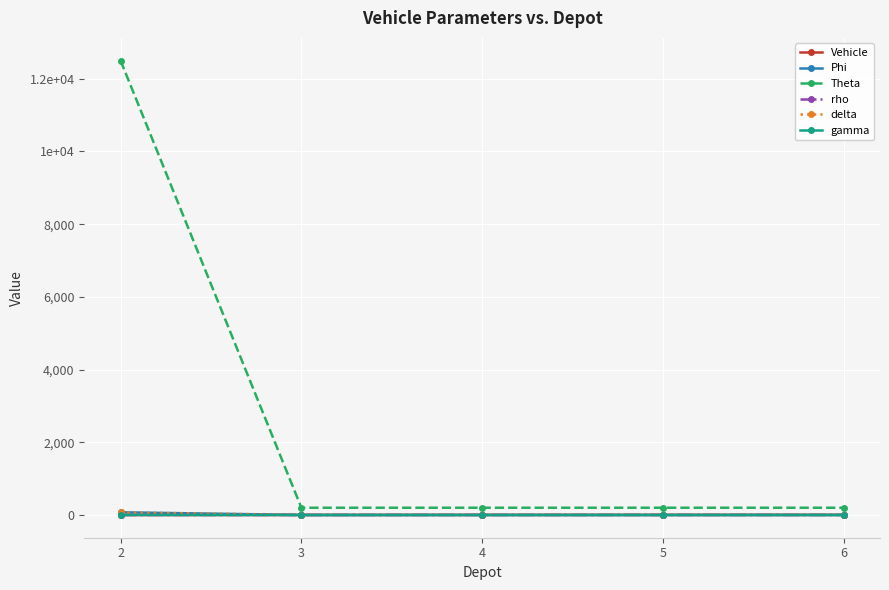

True or false: Vehicle and rho intersect in this chart.

True